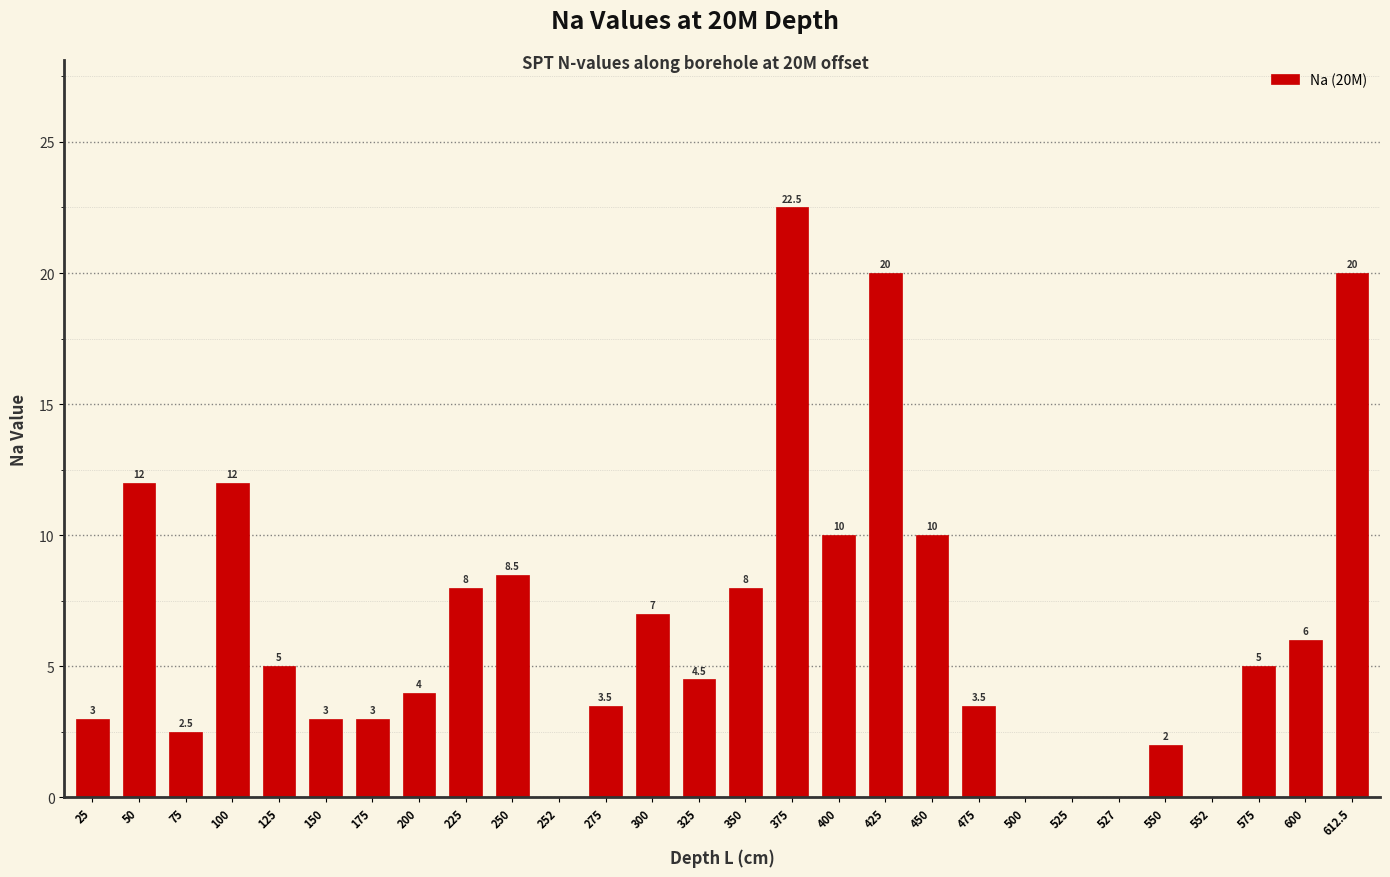

Count the number of data series in this chart.

1